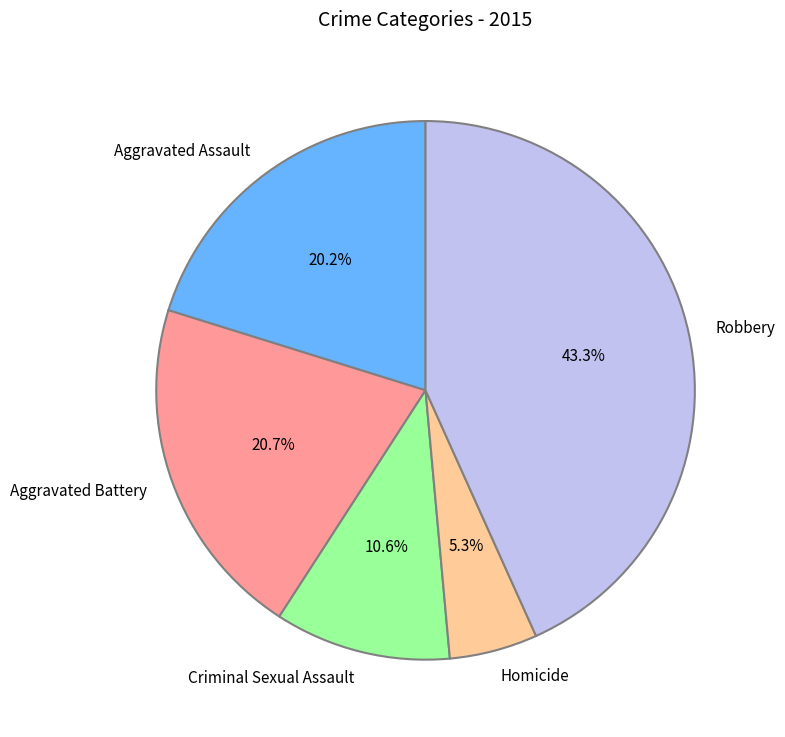

Which slice is the smallest?

Homicide